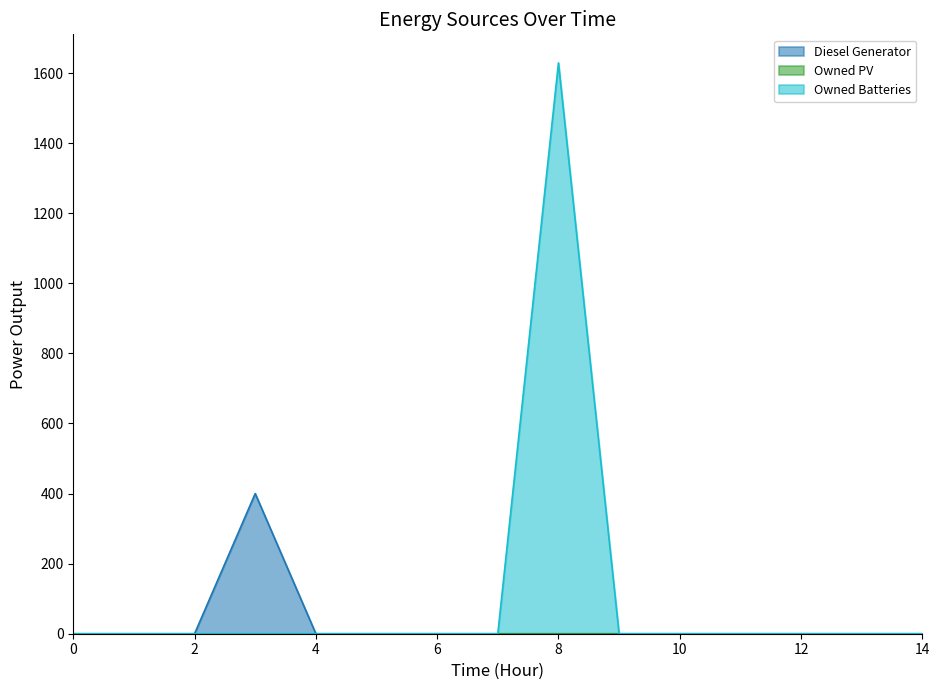

True or false: Owned Batteries and Diesel Generator cross at least once.

False